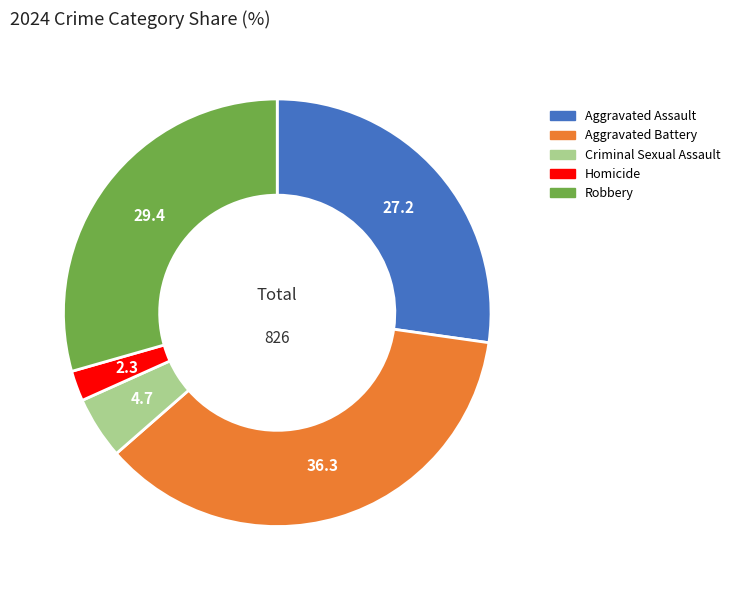

True or false: Robbery accounts for 29% of the total.

True